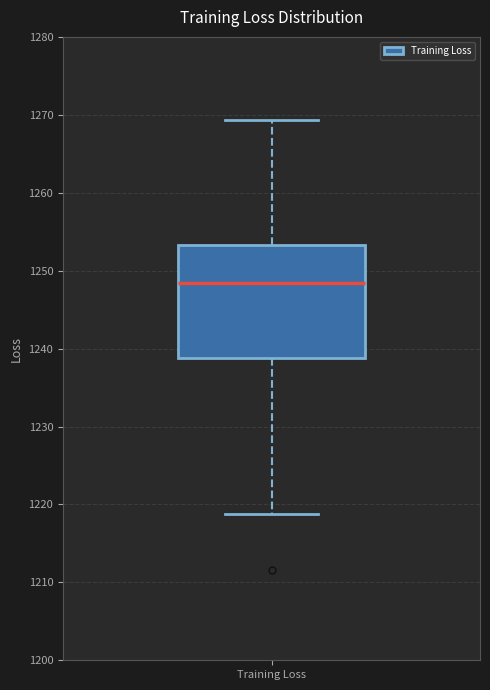

Where does the lower whisker of the box for Training Loss end on the y-axis? The values are not printed on the chart, so give them approximately, as read against the axis.

1219